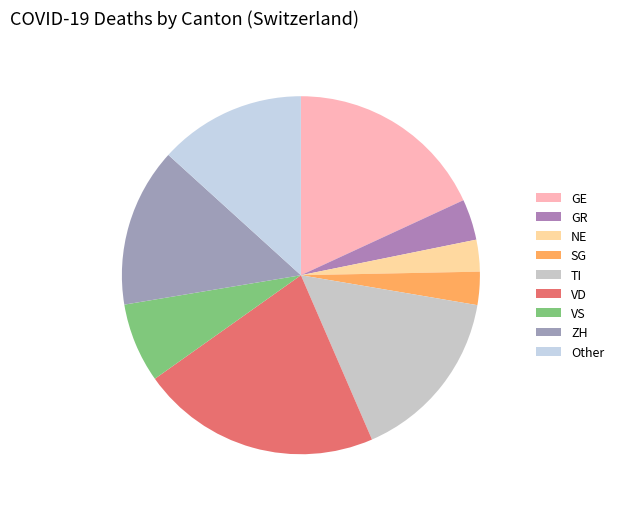

True or false: SG accounts for 1% of the total.

False